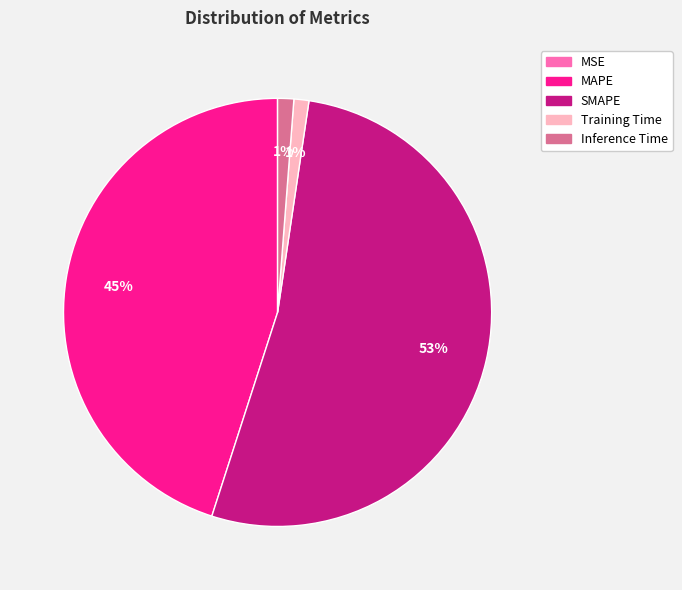

Which has a higher value, MAPE or Inference Time?

MAPE